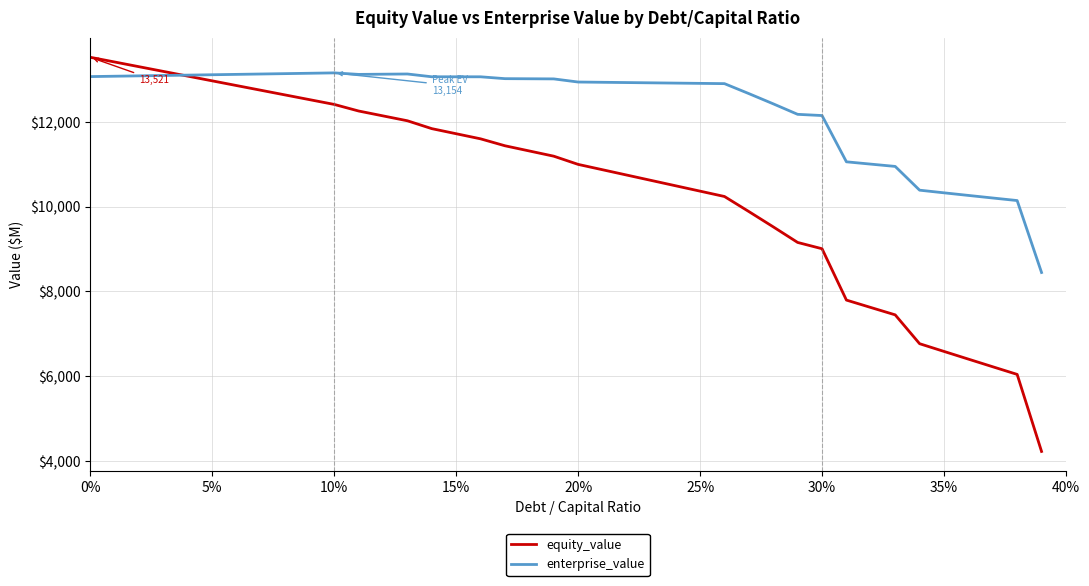

Which series has the largest total across all categories?

enterprise_value